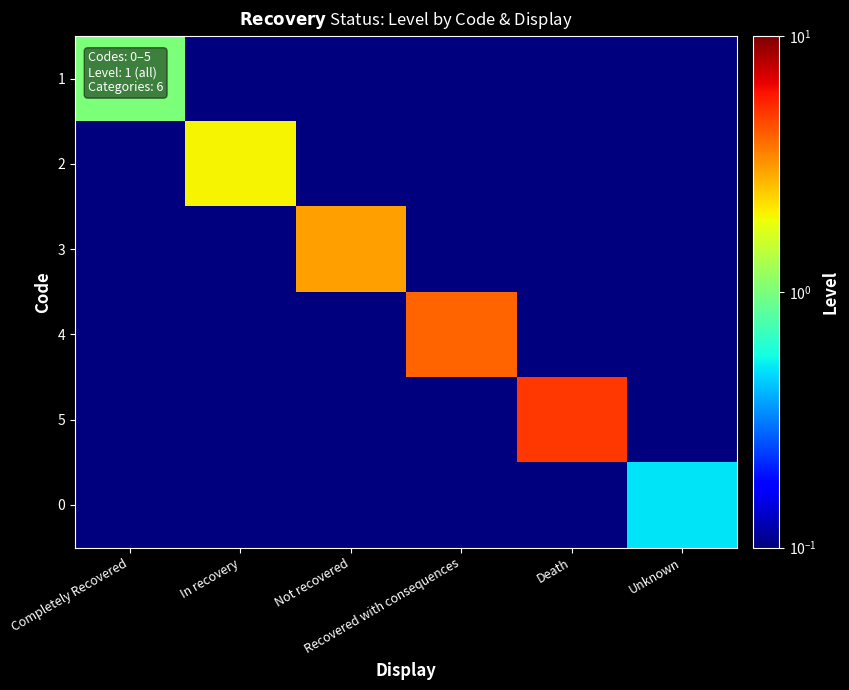

What is the total value across all series at Recovered with consequences?

4.5